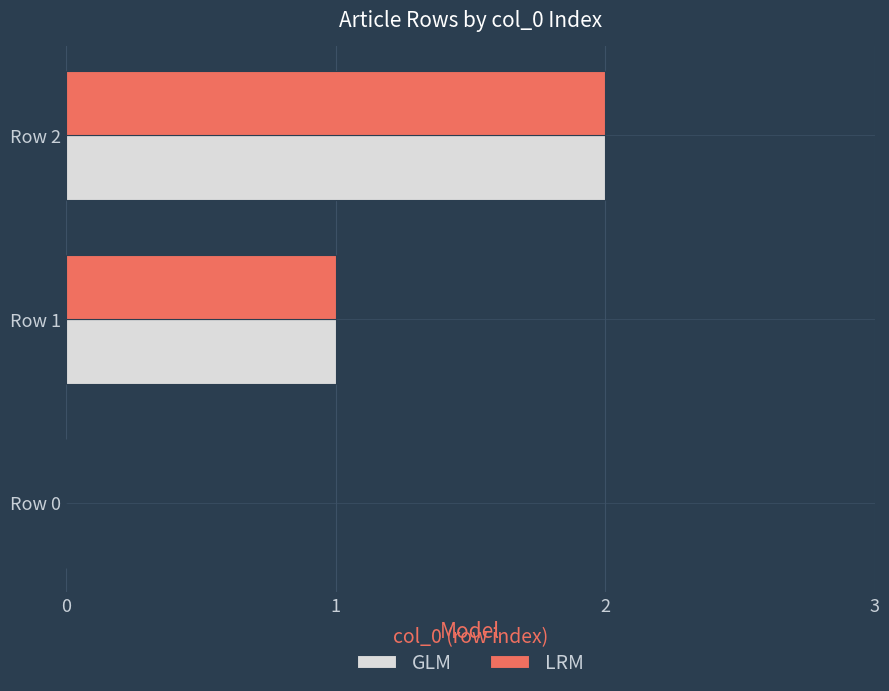

At which category is the sum across all series the highest?

Row 2